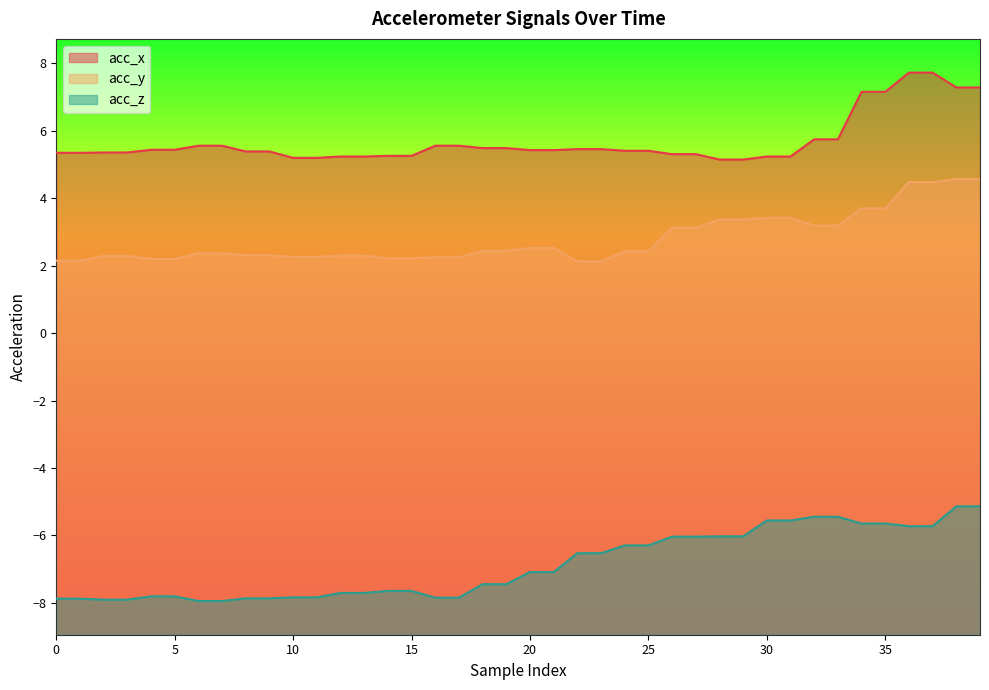

Rank the series by their maximum value, from highest to lowest.

acc_x, acc_y, acc_z